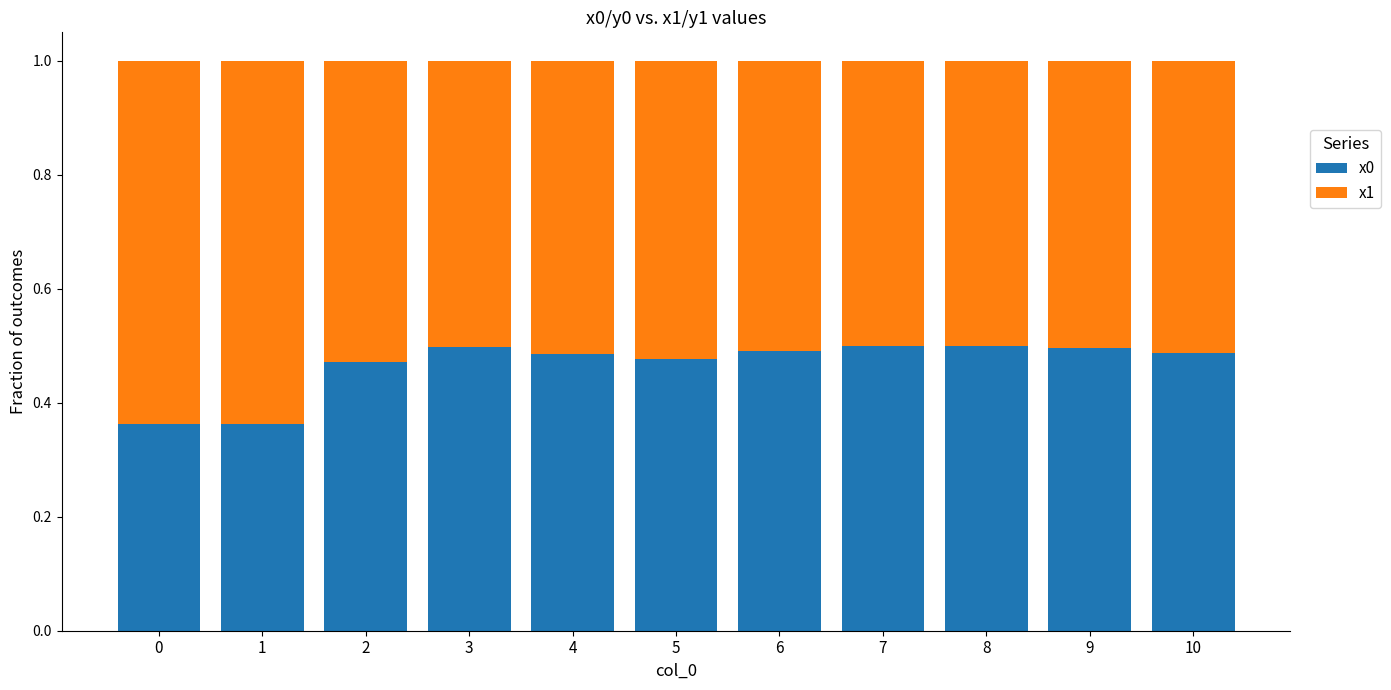

What is the sum of the x0 values at 9 and 0?

0.9